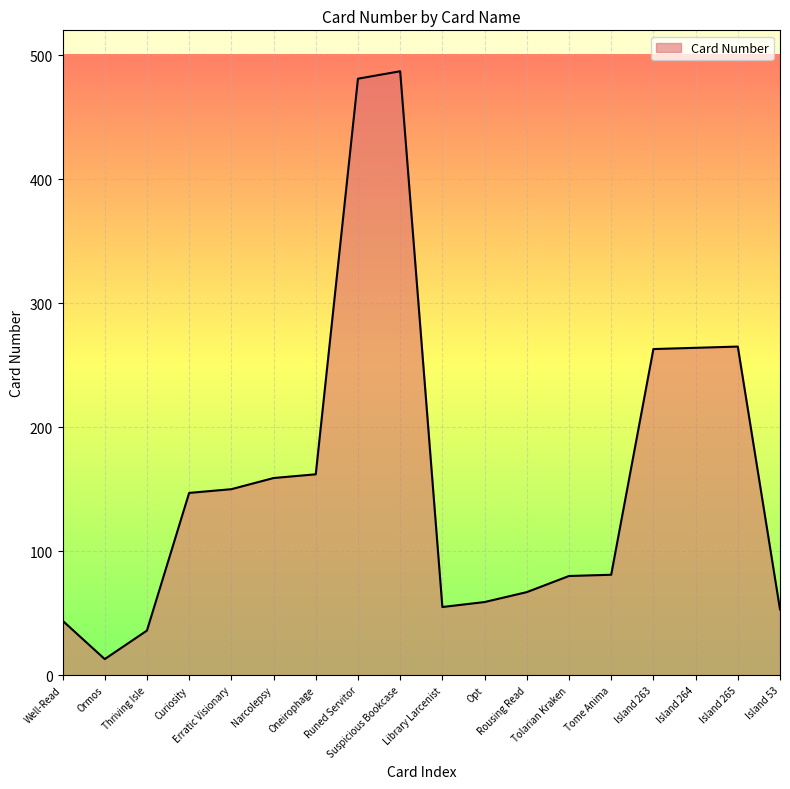

What is the difference between the maximum and minimum values?

474